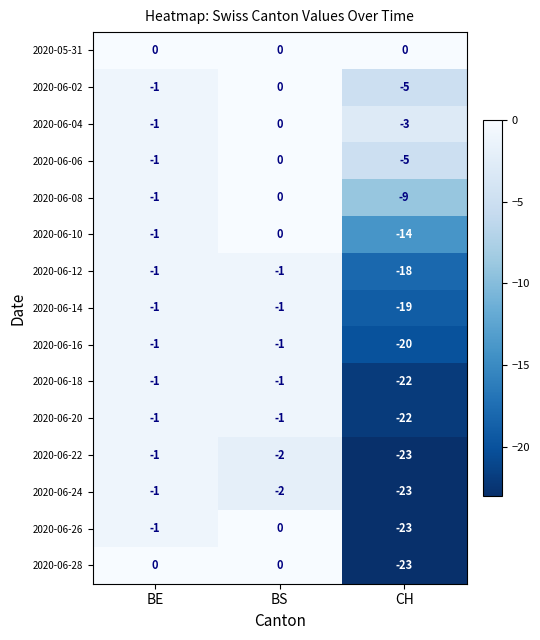

Count the number of categories in the chart.

3